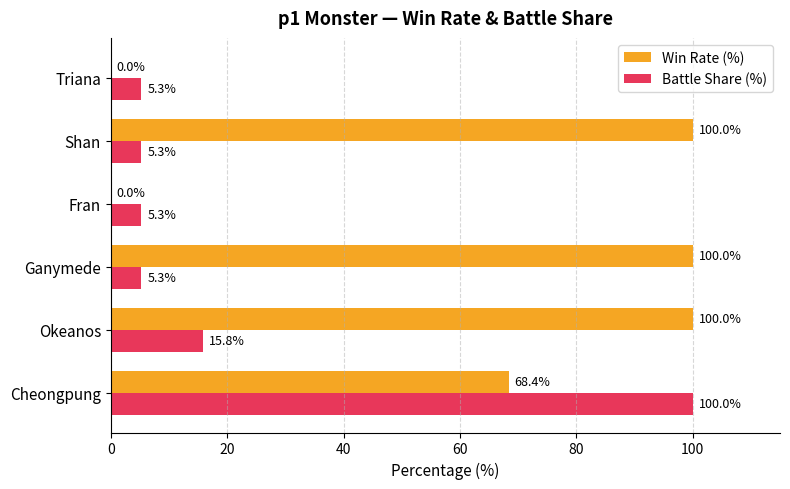

Where is Battle Share (%) nearest to the value 52?

Okeanos